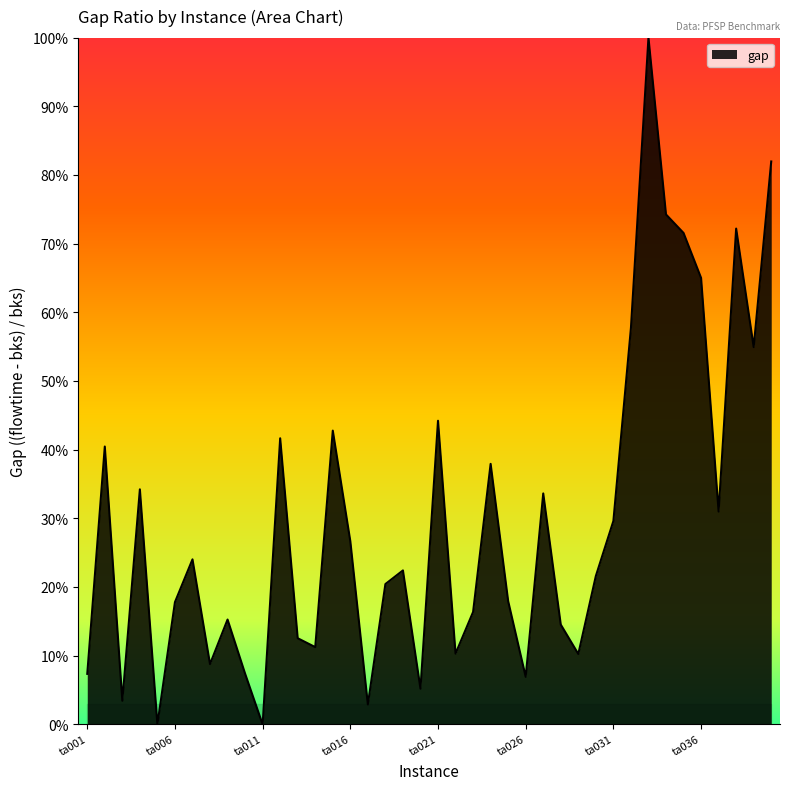

At which label is the value closest to 0?

ta005